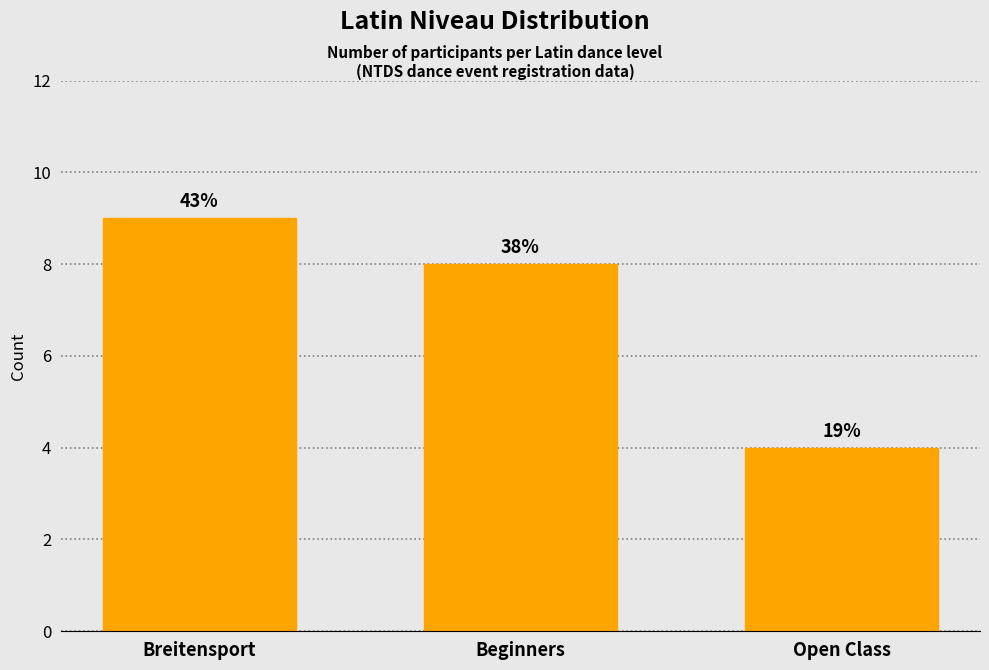

The chart shows a value of 4 at Open Class. True or false?

True